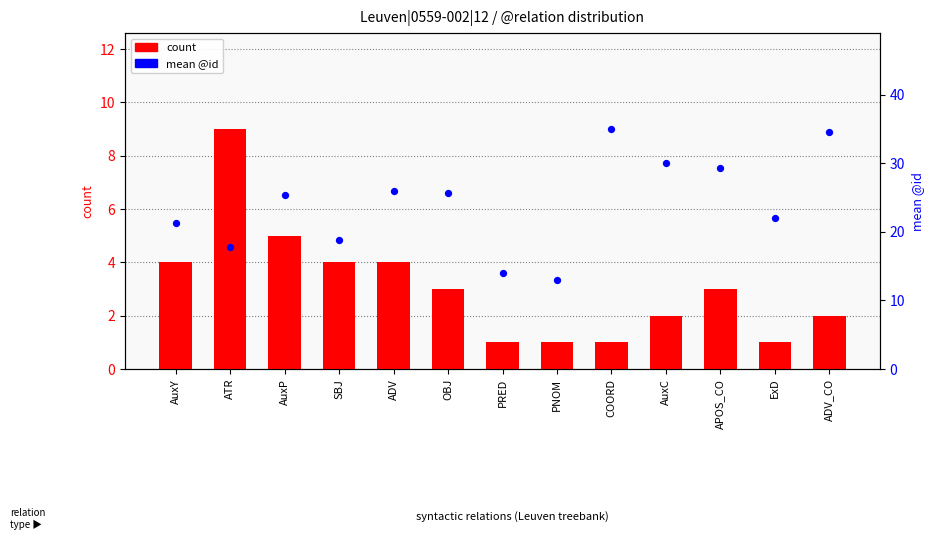

What is the total value across all series at ATR?

26.8